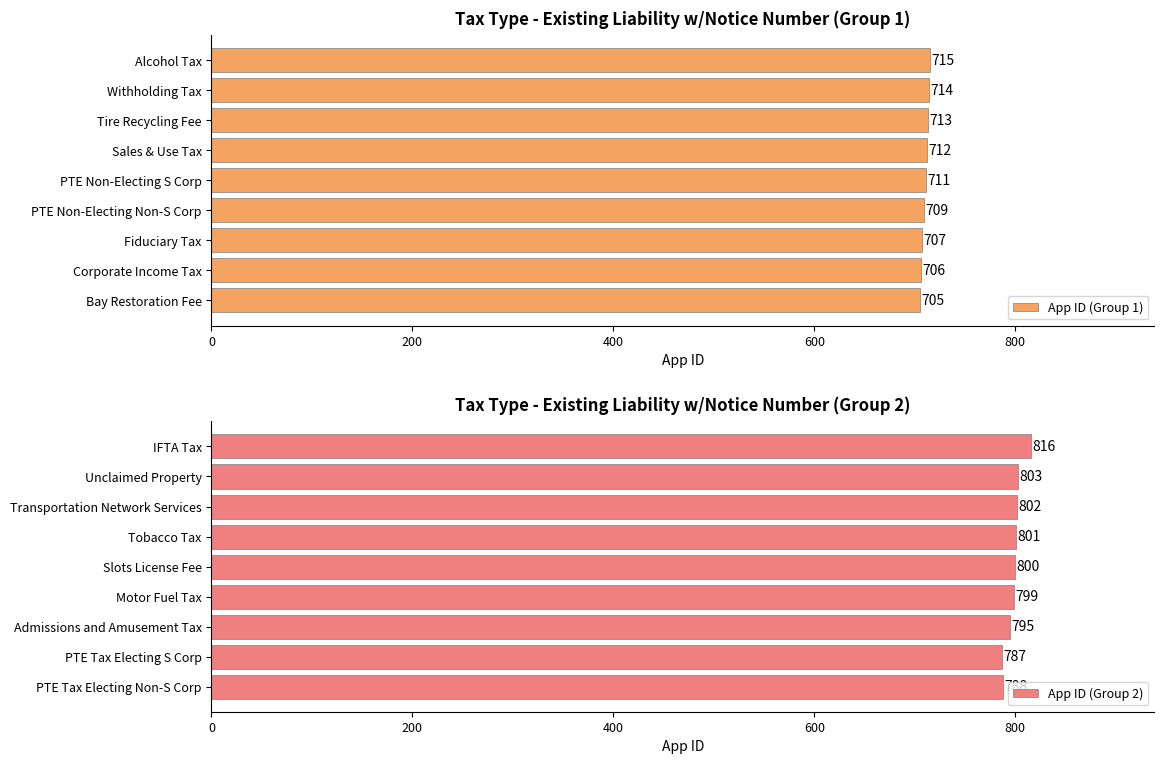

What is the average value of the App ID (Group 1) series?

710